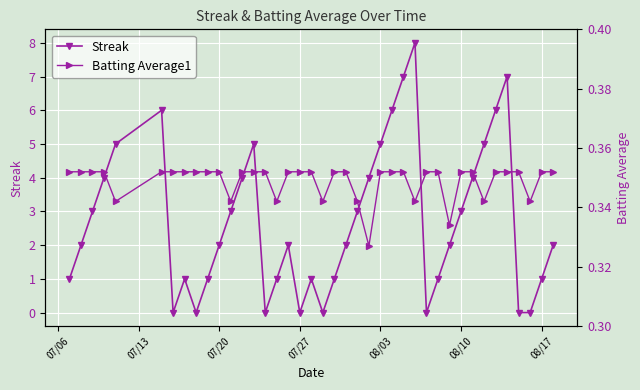

In Streak, how many points are higher than both neighbors (excluding endpoints)?

7